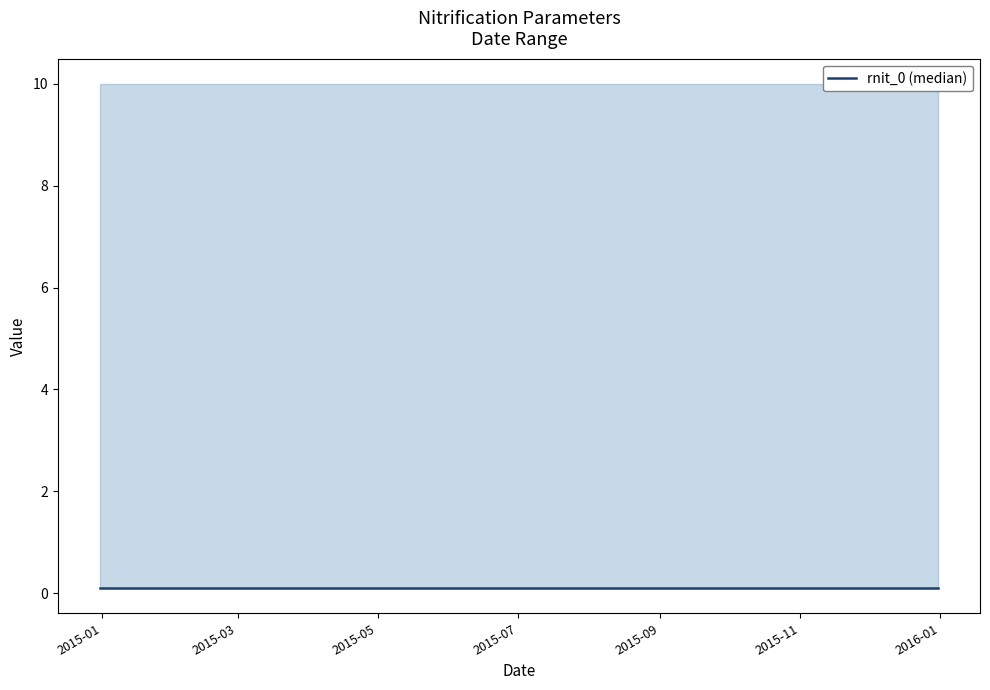

At which category is the sum across all series the highest?

2014-12-31